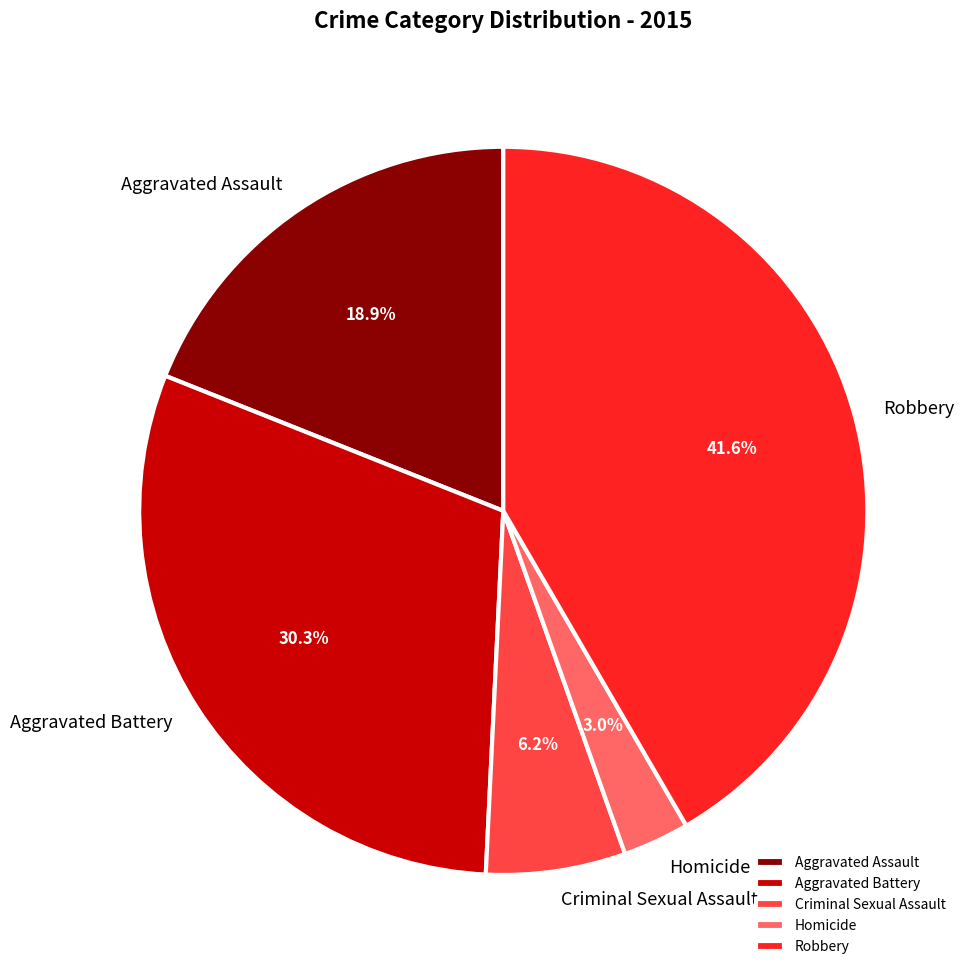

Does any single category account for the majority?

No